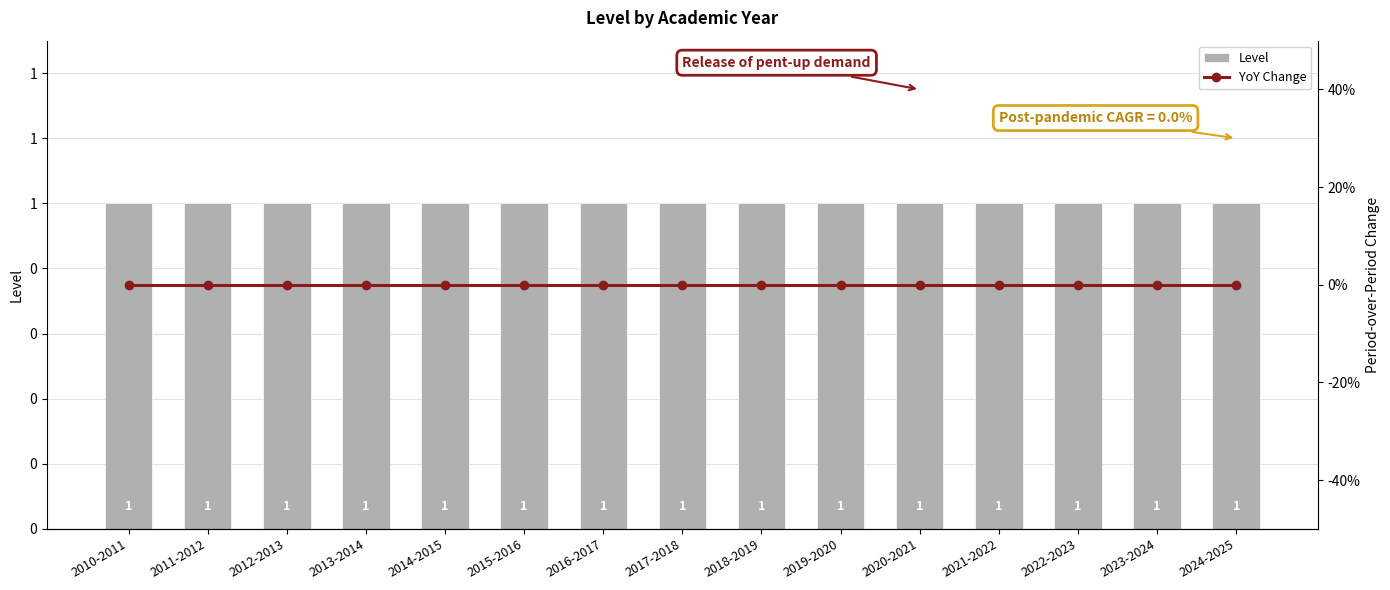

Between 2016-2017 and 2023-2024, which series saw the biggest shift?

Level